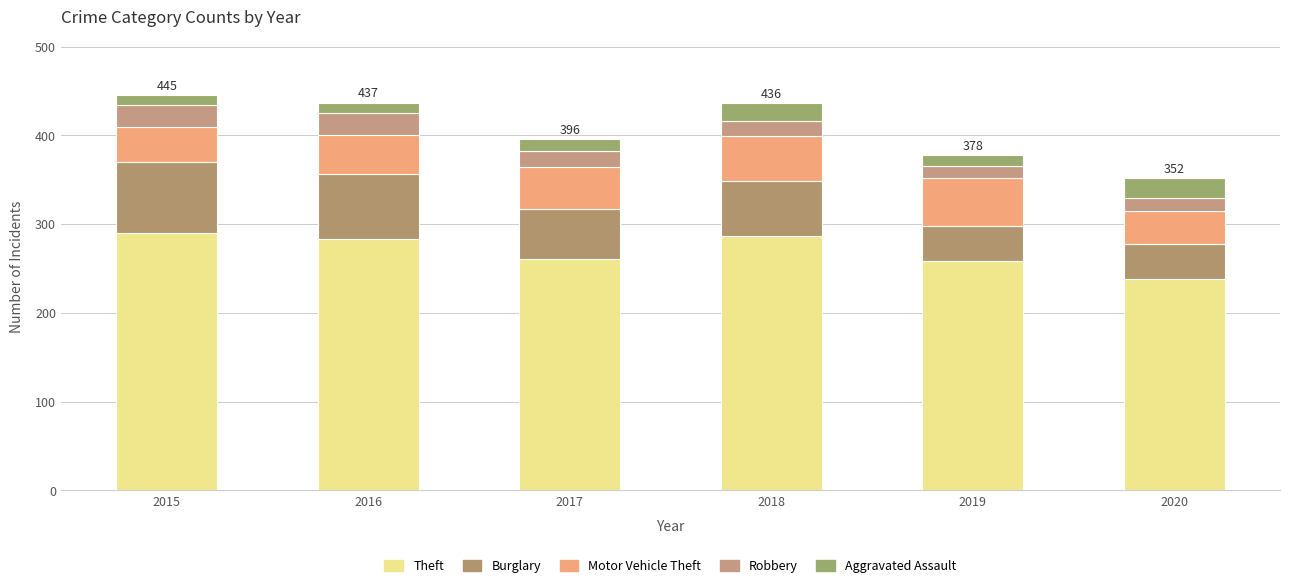

True or false: Motor Vehicle Theft has a value of 16 at 2018.

False